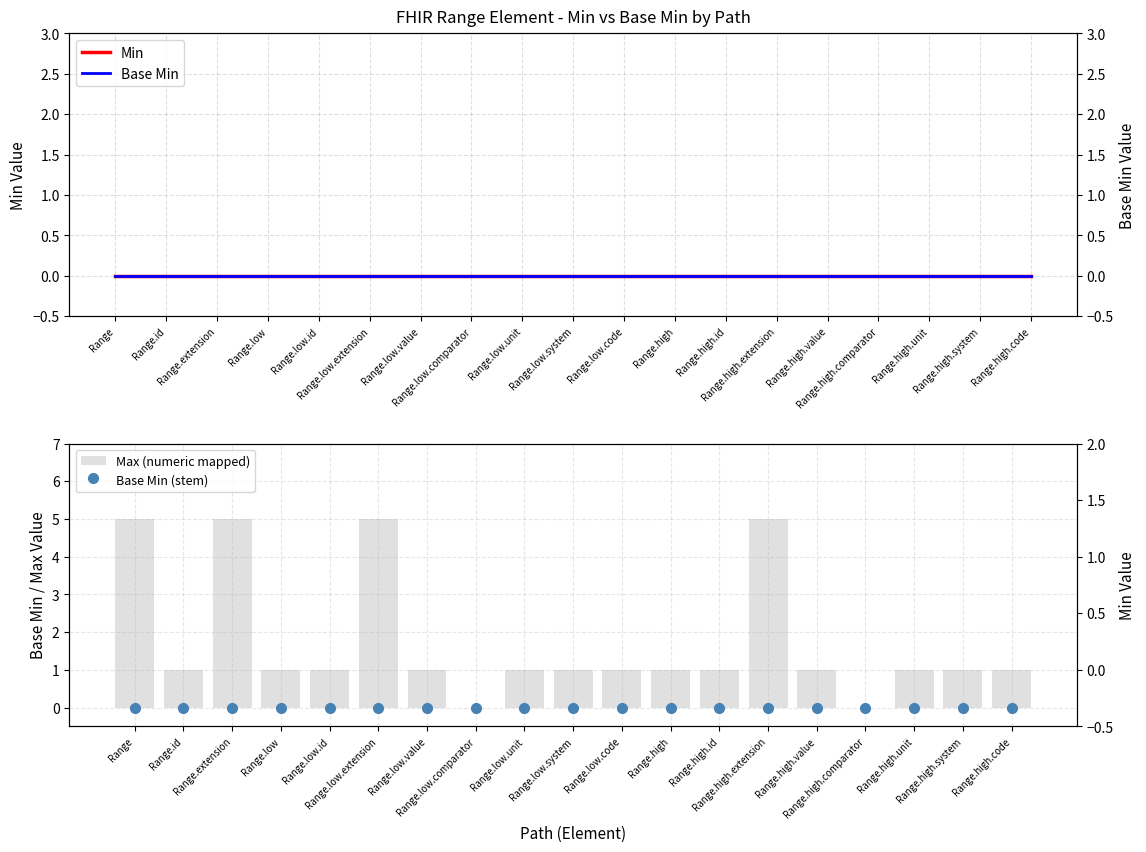

Reading left to right, extract all data points from this chart.

Min: Range=0	Range.id=0	Range.extension=0	Range.low=0	Range.low.id=0	Range.low.extension=0	Range.low.value=0	Range.low.comparator=0	Range.low.unit=0	Range.low.system=0	Range.low.code=0	Range.high=0	Range.high.id=0	Range.high.extension=0	Range.high.value=0	Range.high.comparator=0	Range.high.unit=0	Range.high.system=0	Range.high.code=0
Base Min: Range=0	Range.id=0	Range.extension=0	Range.low=0	Range.low.id=0	Range.low.extension=0	Range.low.value=0	Range.low.comparator=0	Range.low.unit=0	Range.low.system=0	Range.low.code=0	Range.high=0	Range.high.id=0	Range.high.extension=0	Range.high.value=0	Range.high.comparator=0	Range.high.unit=0	Range.high.system=0	Range.high.code=0
Max (numeric mapped): Range=5	Range.id=1	Range.extension=5	Range.low=1	Range.low.id=1	Range.low.extension=5	Range.low.value=1	Range.low.comparator=0	Range.low.unit=1	Range.low.system=1	Range.low.code=1	Range.high=1	Range.high.id=1	Range.high.extension=5	Range.high.value=1	Range.high.comparator=0	Range.high.unit=1	Range.high.system=1	Range.high.code=1